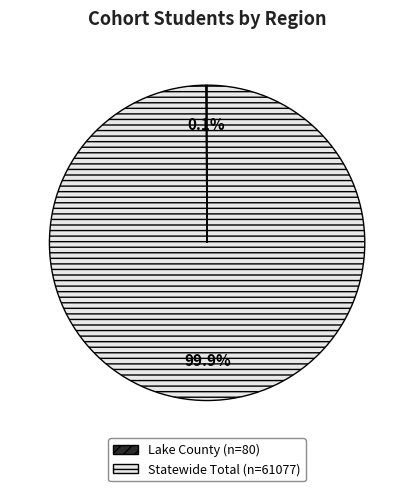

Is Statewide Total the majority of the pie?

Yes